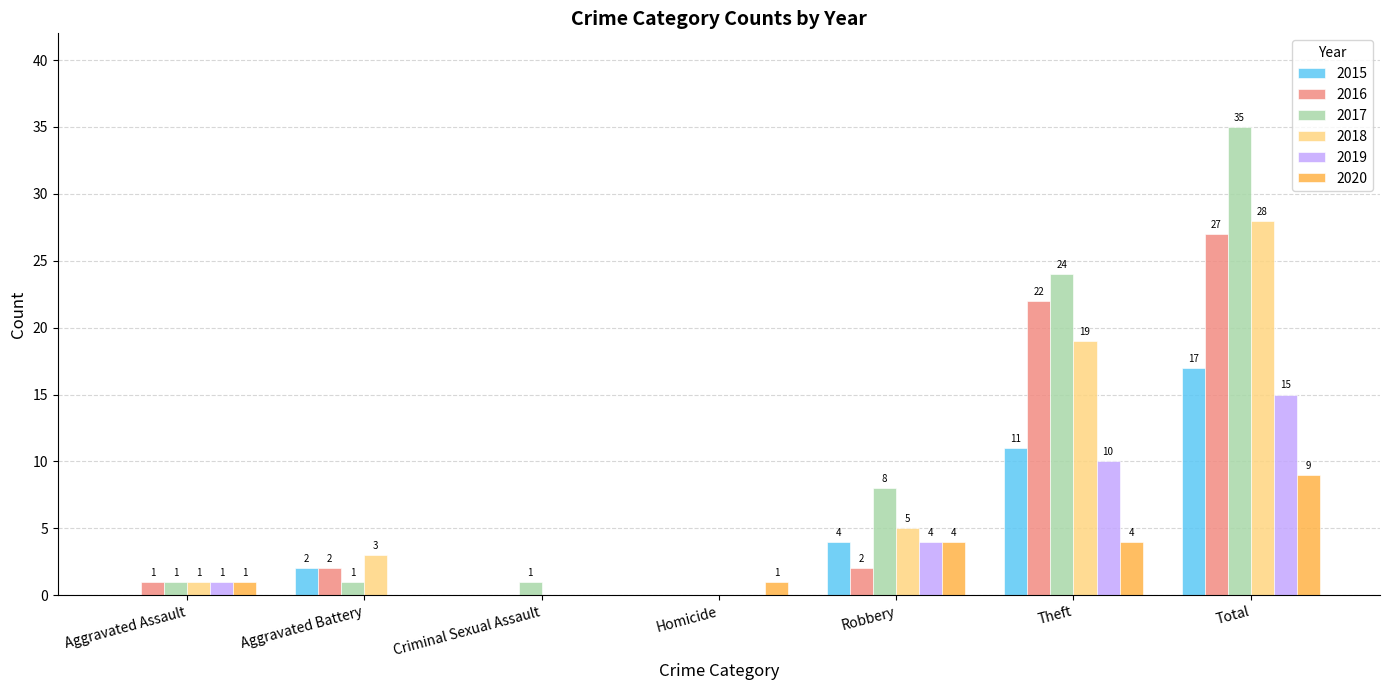

Where is 2018 nearest to the value 14?

Theft